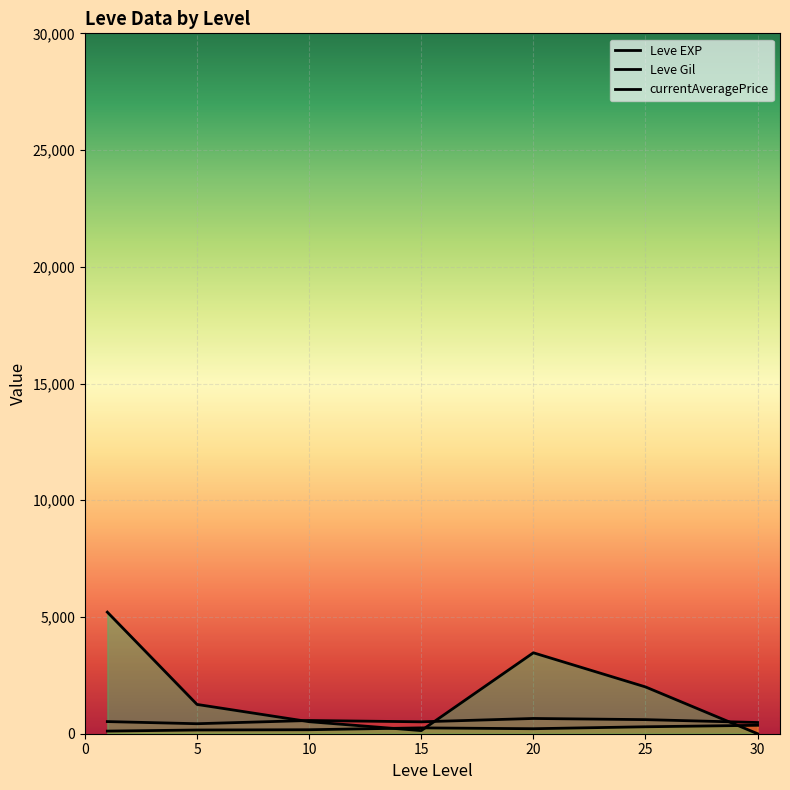

The currentAveragePrice series shows 2005.2 at 25. True or false?

True